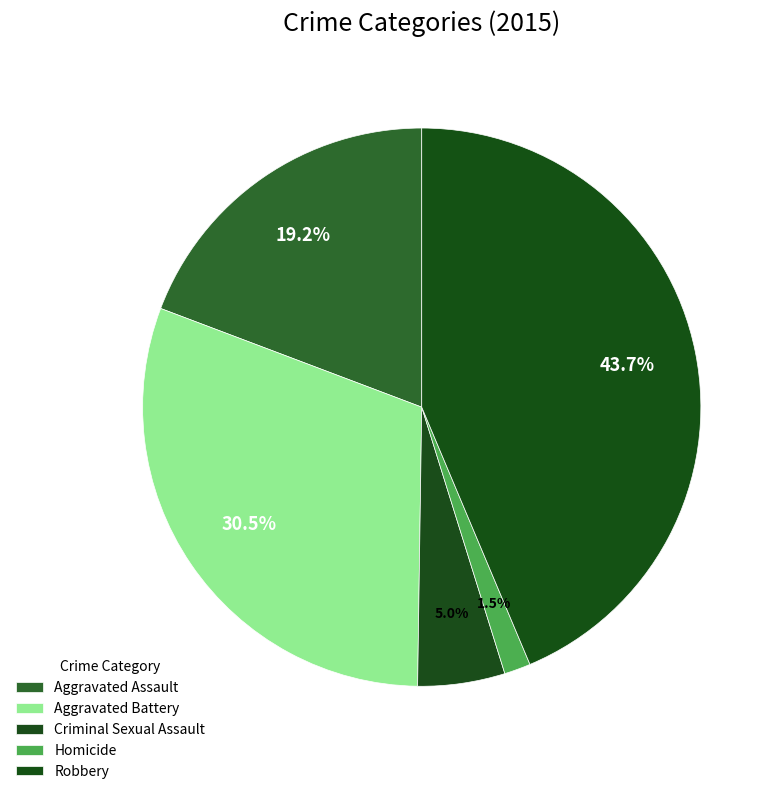

How many slices are in this pie chart?

5